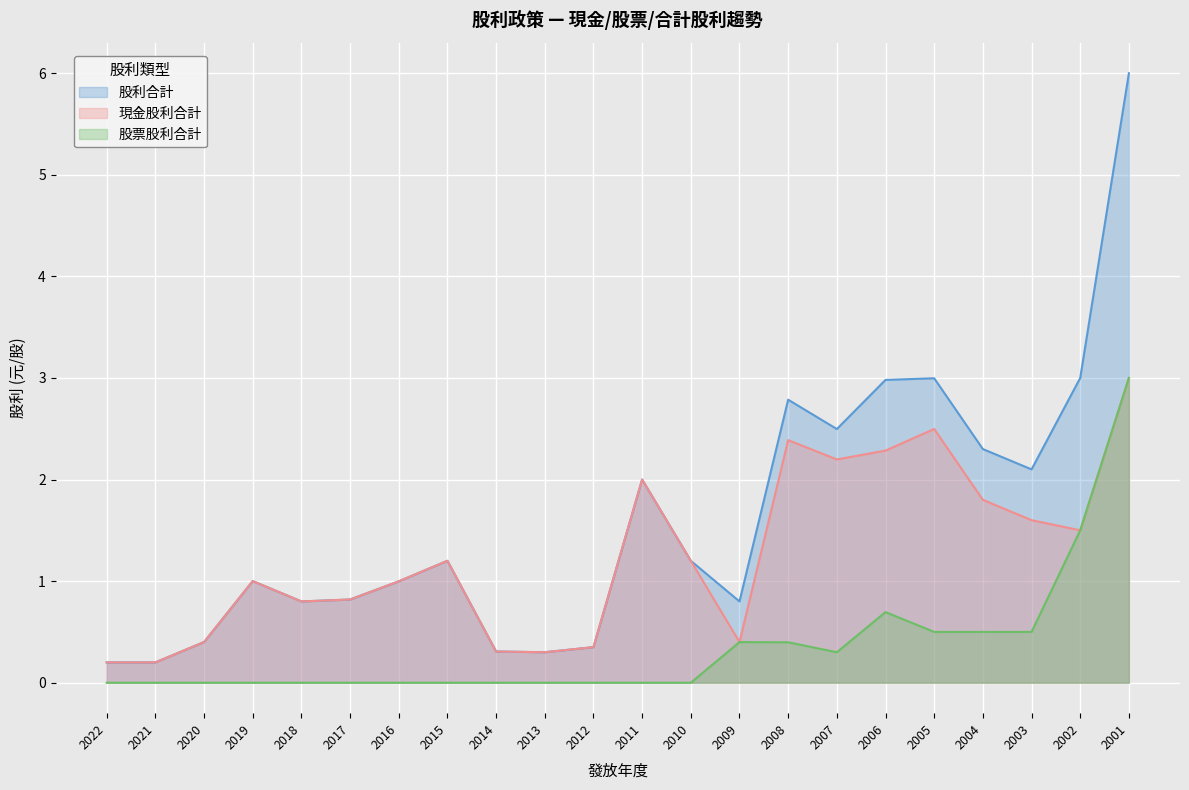

In 股票股利合計, how many points are lower than both neighbors (excluding endpoints)?

1